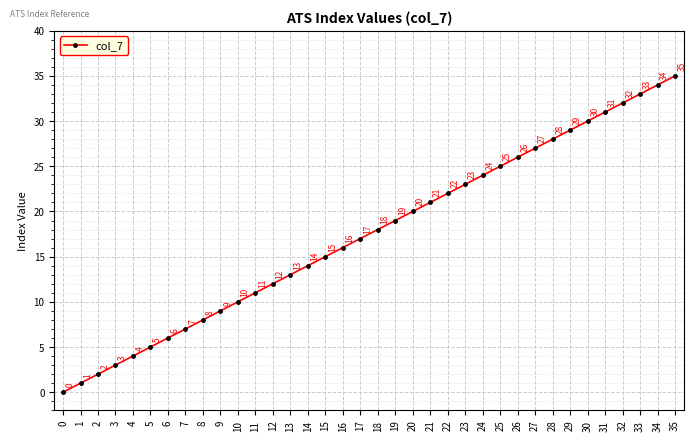

What is the ratio of the value at 20 to the value at 9?

2.2